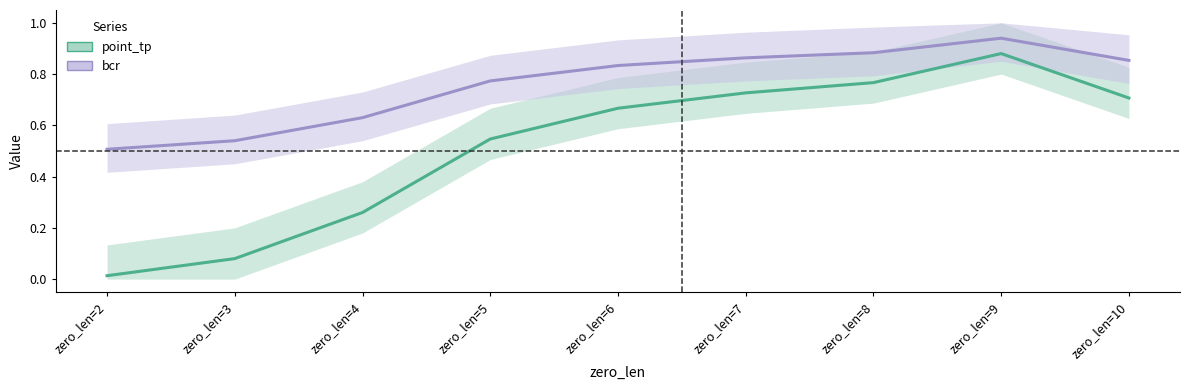

The value of point_tp at zero_len=5 is 0.5. True or false?

True